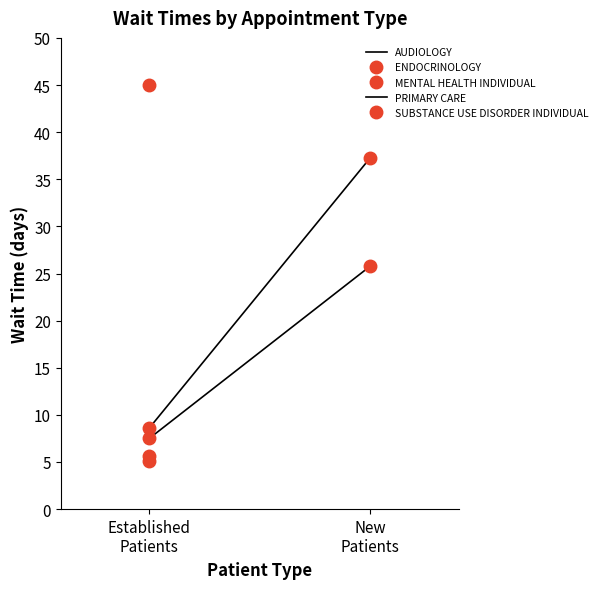

Is it true that AUDIOLOGY equals 5.1 at Established
Patients?

False